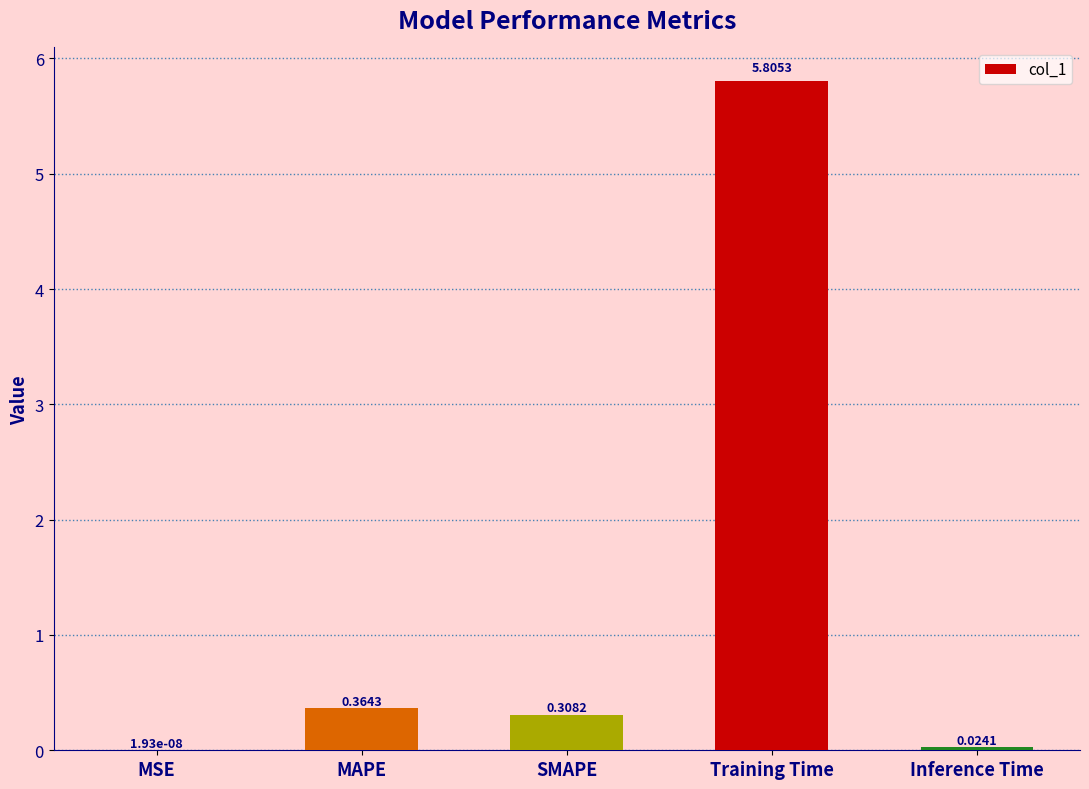

What is the change in value from MAPE to Inference Time?

-0.3